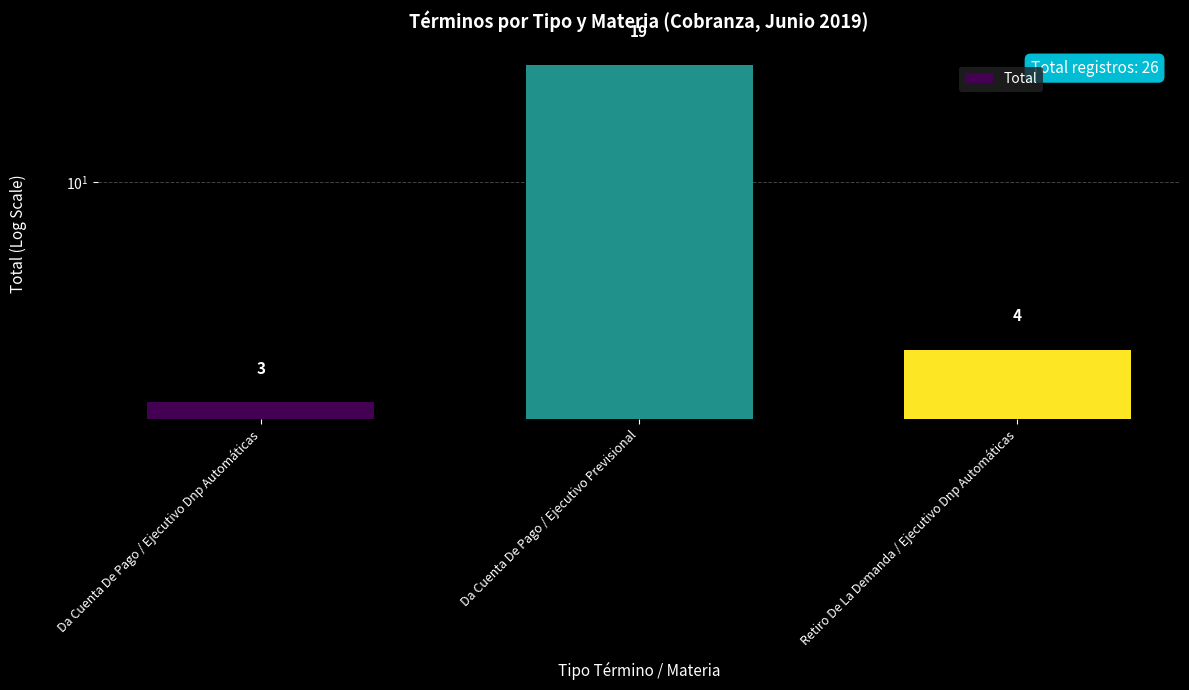

Where does the data first go above 4?

Da Cuenta De Pago / Ejecutivo Previsional